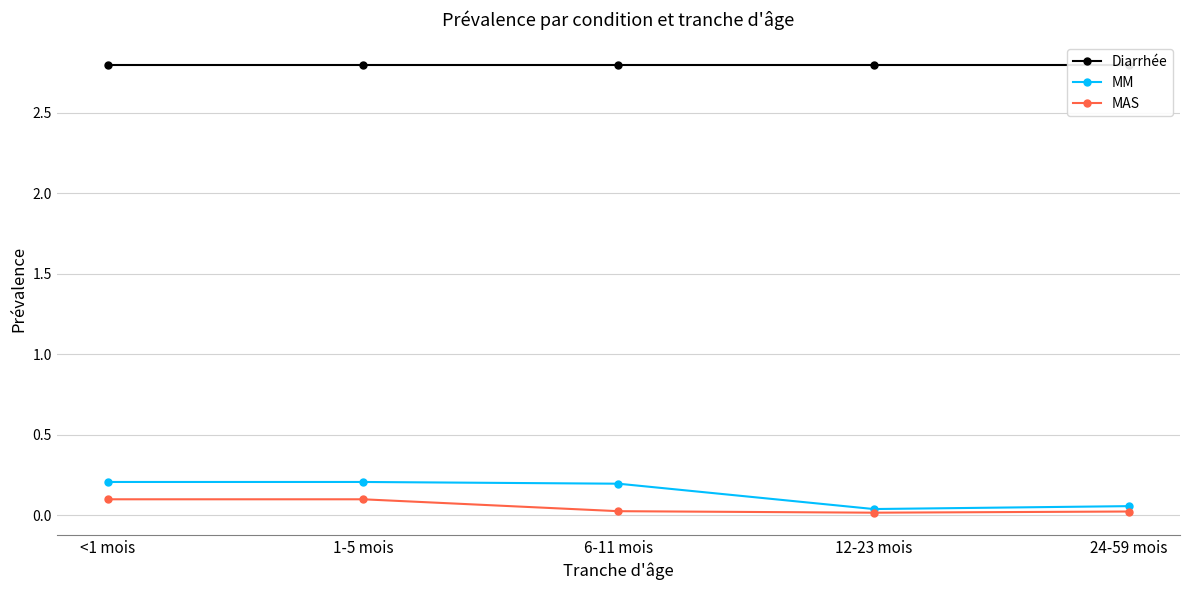

Reading left to right, extract all data points from this chart.

Diarrhée: <1 mois=2.8	1-5 mois=2.8	6-11 mois=2.8	12-23 mois=2.8	24-59 mois=2.8
MM: <1 mois=0.2	1-5 mois=0.2	6-11 mois=0.2	12-23 mois=0.0	24-59 mois=0.1
MAS: <1 mois=0.1	1-5 mois=0.1	6-11 mois=0.0	12-23 mois=0.0	24-59 mois=0.0